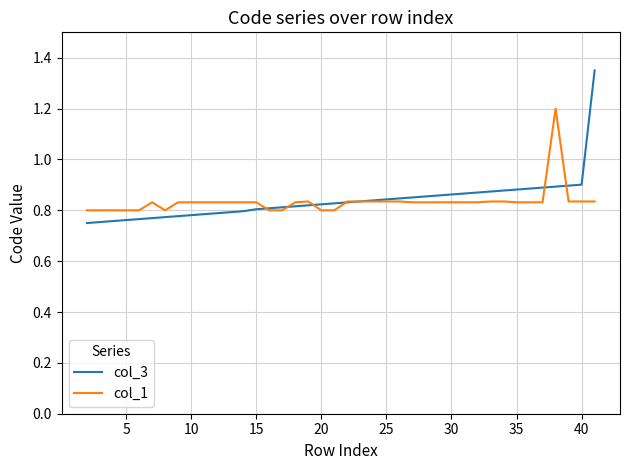

Which series has the widest spread of values?

col_3